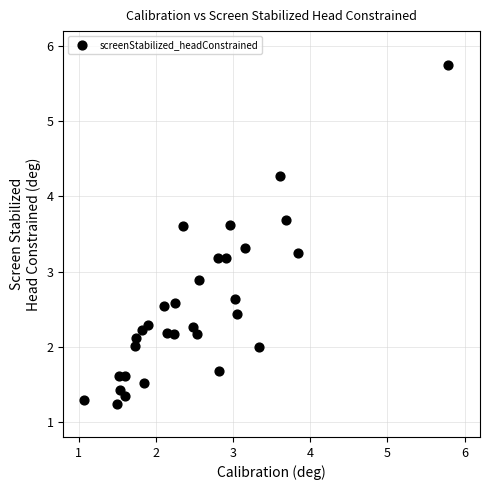

What is the range of X values (max minus min)?

4.7